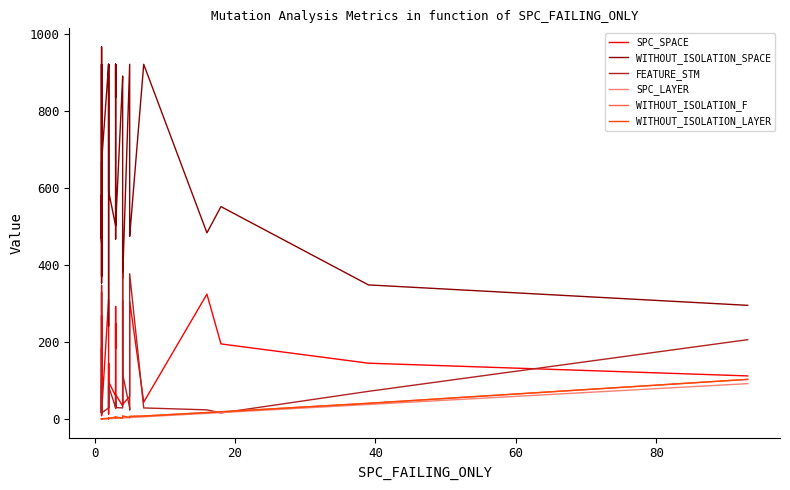

True or false: WITHOUT_ISOLATION_SPACE and SPC_LAYER intersect in this chart.

False